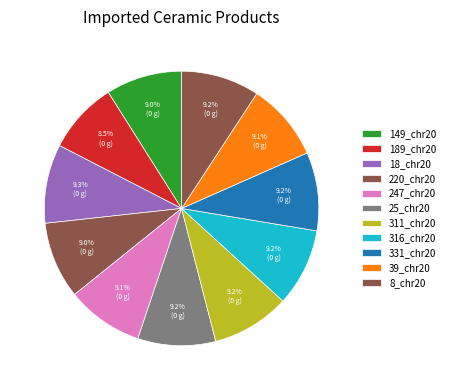

The 8_chr20 slice represents 9% of the pie. True or false?

True